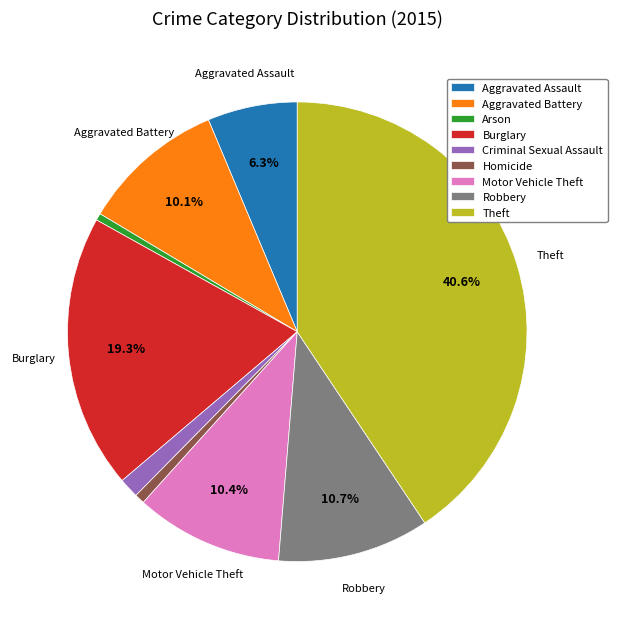

To the nearest percent, what is the average slice percentage?

11%